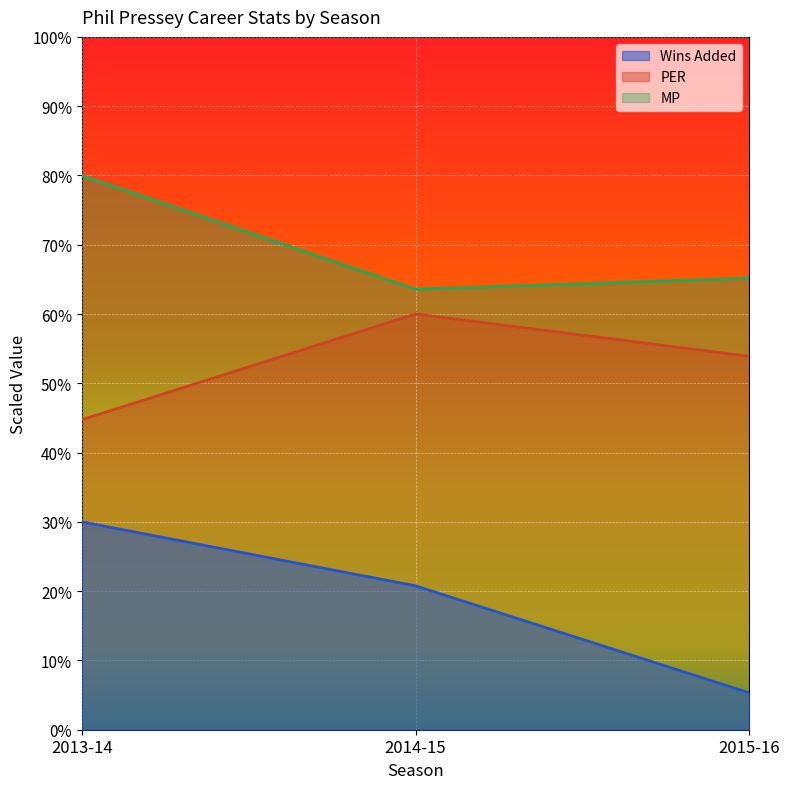

Which series has the widest spread of values?

Wins Added